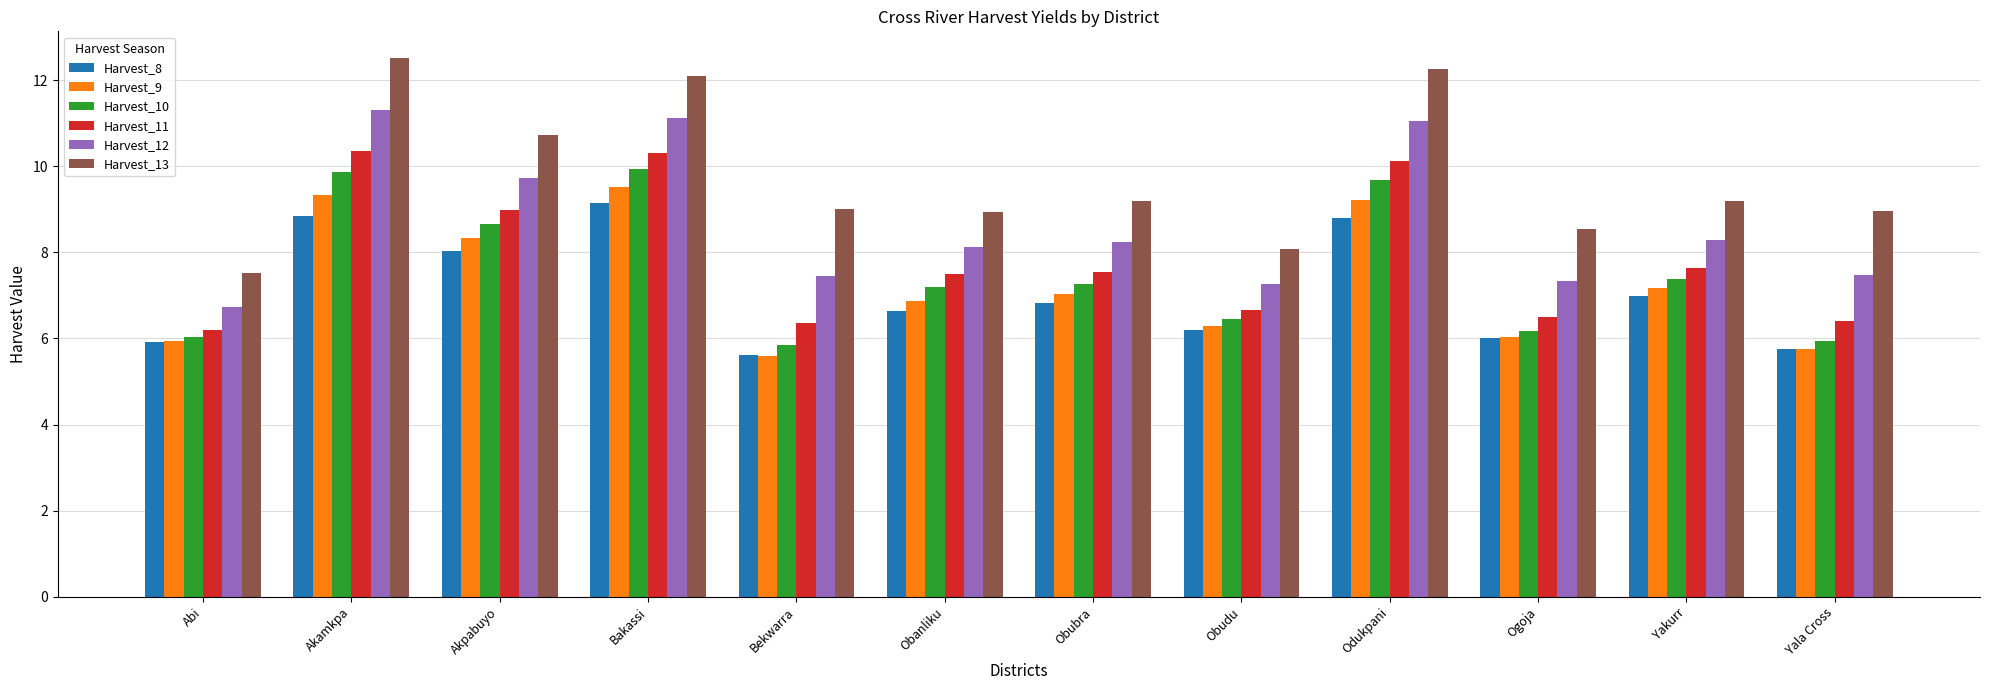

What is the highest value of the Harvest_12 series?

11.3